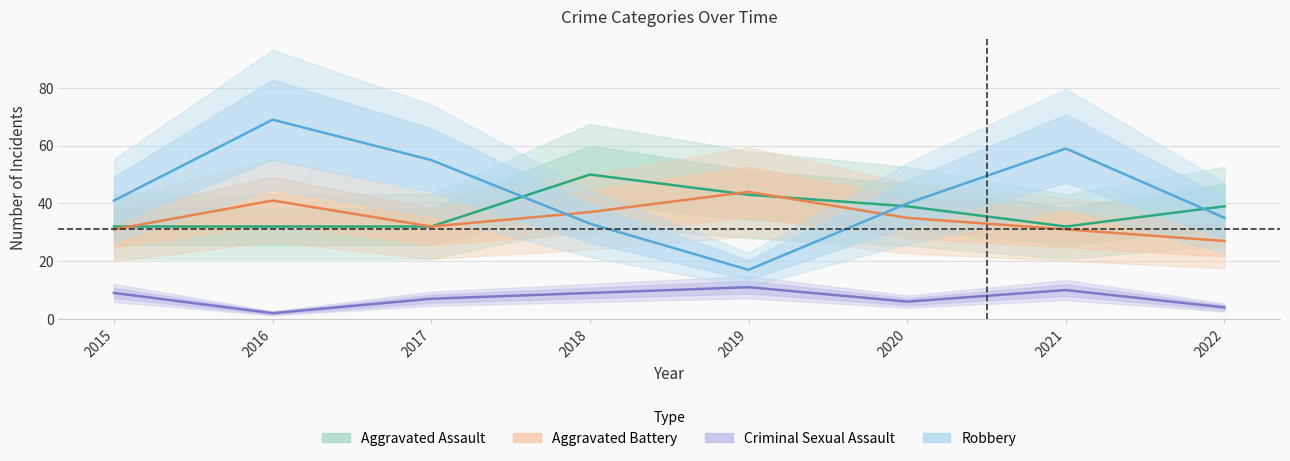

In Criminal Sexual Assault, how many points are higher than both neighbors (excluding endpoints)?

2